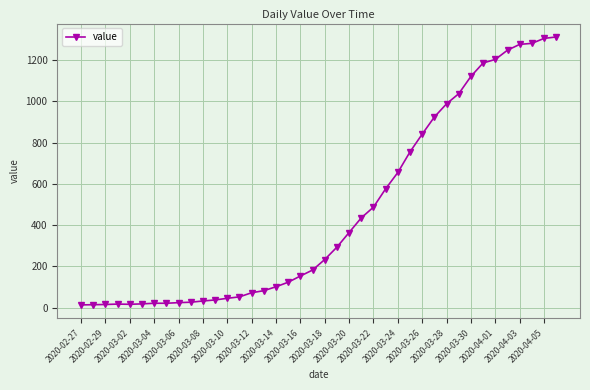

What is the greatest value displayed?

1312